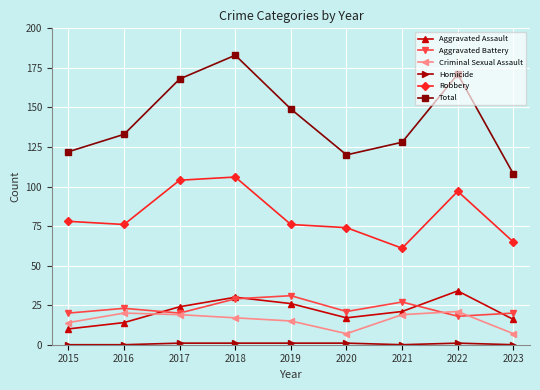

The value of Robbery at 2017 is 104. True or false?

True